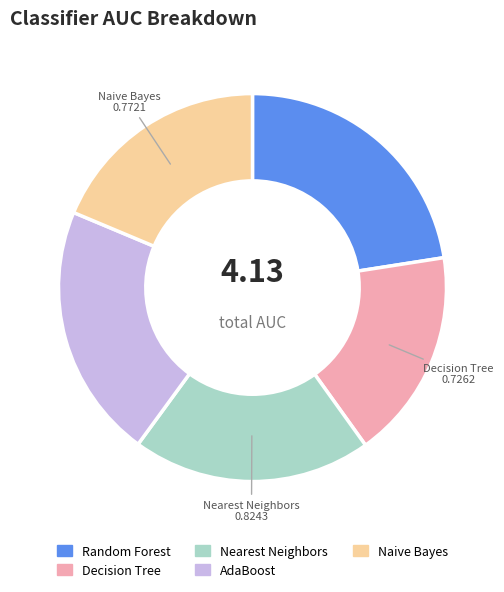

True or false: AdaBoost accounts for 29% of the total.

False